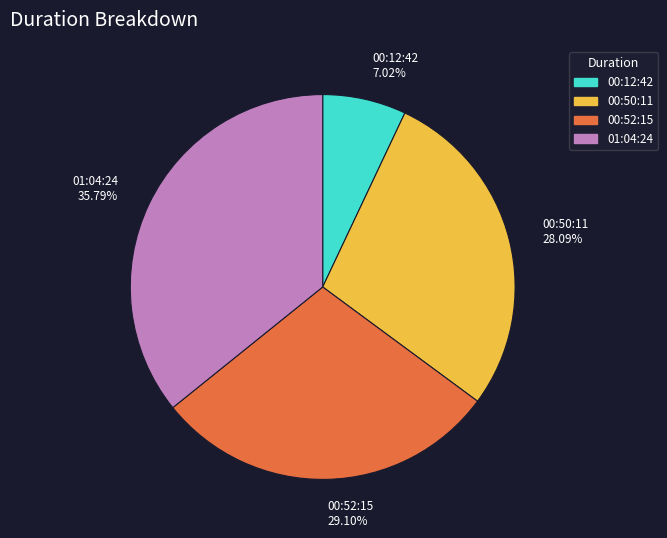

How many slices are in this pie chart?

4